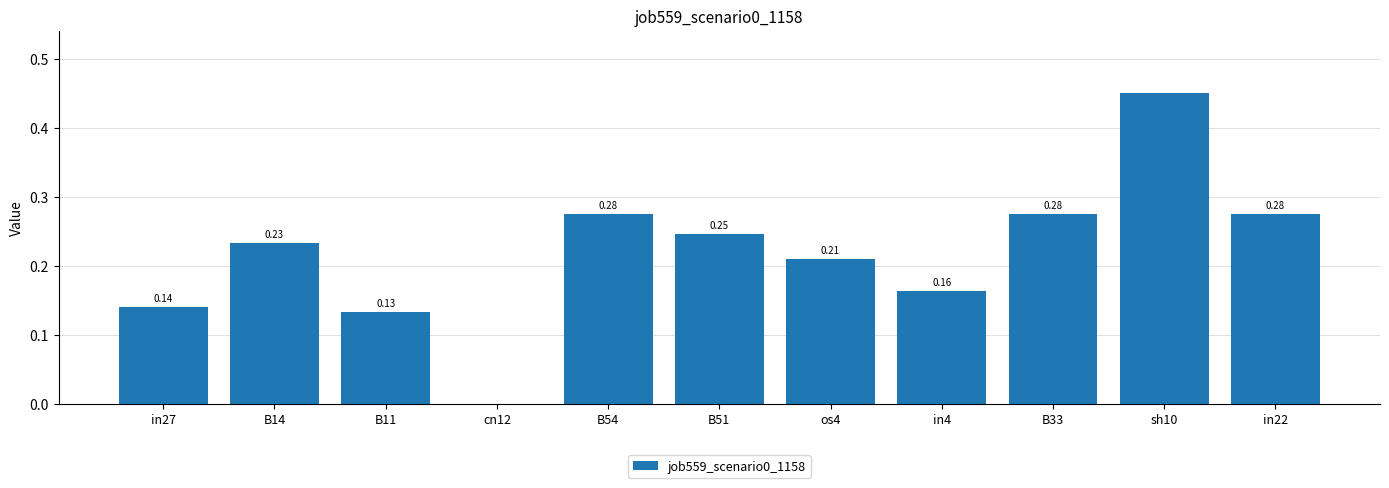

How many distinct data groups are displayed?

1